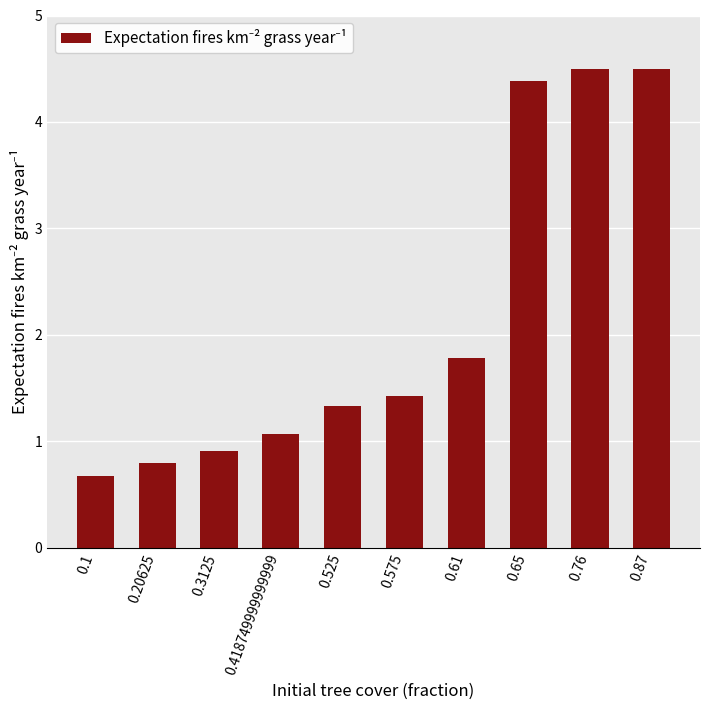

Which has a higher value, 0.61 or 0.1?

0.61